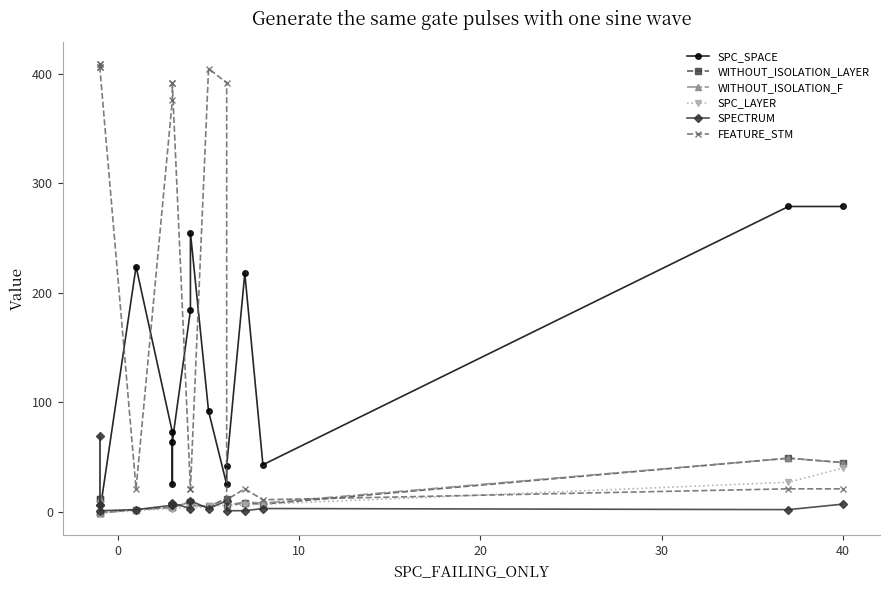

How many times do FEATURE_STM and SPC_SPACE cross each other?

5